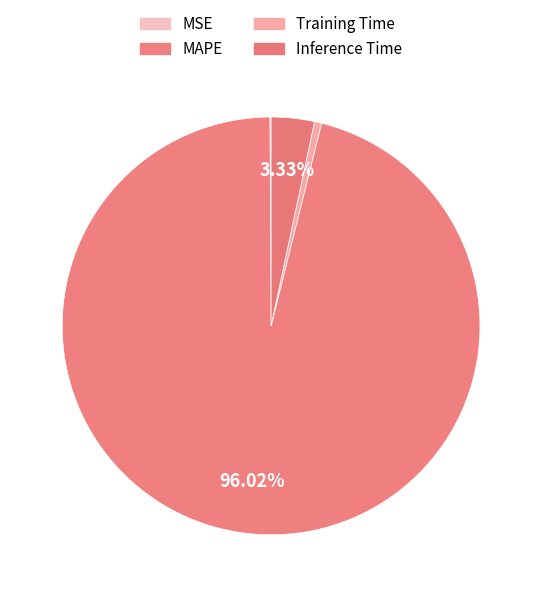

Does MAPE represent more than half of the total?

Yes